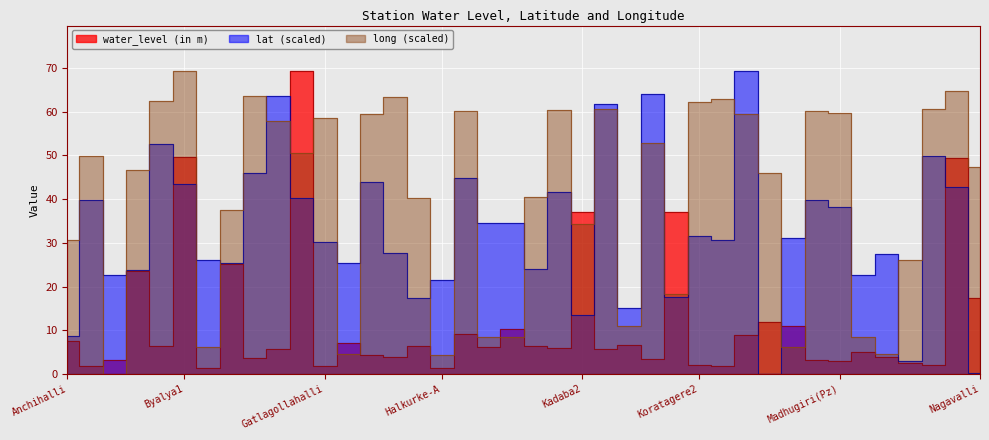

At Madhugiri(Pz), list the series in order from smallest to largest.

water_level (in m), lat, long